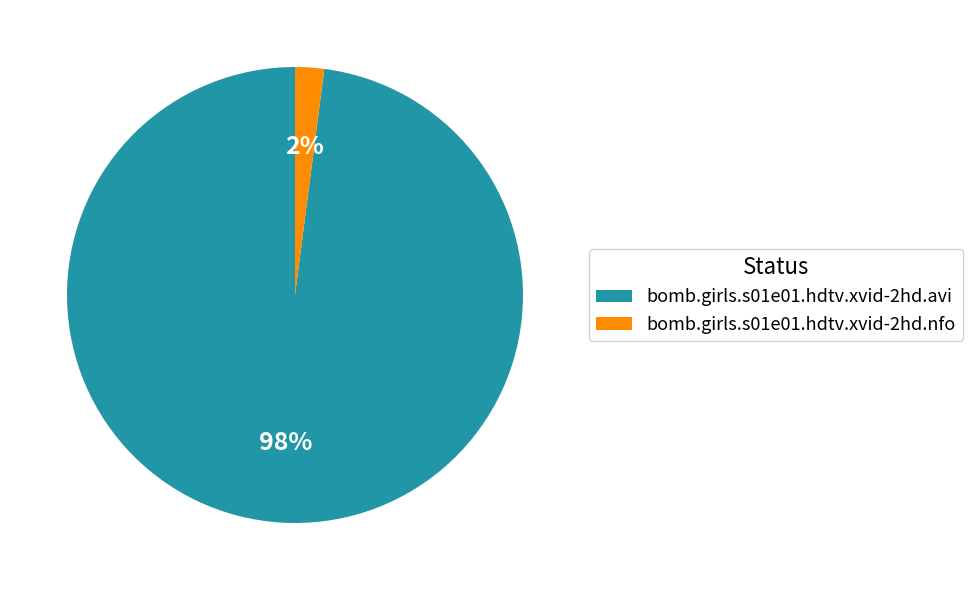

Rank the categories by value from lowest to highest.

bomb.girls.s01e01.hdtv.xvid-2hd.nfo, bomb.girls.s01e01.hdtv.xvid-2hd.avi